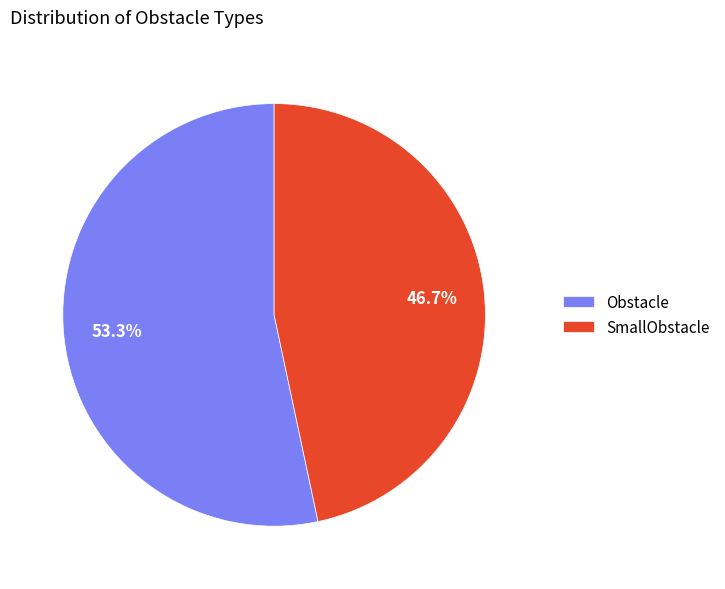

How many segments does this pie chart have?

2